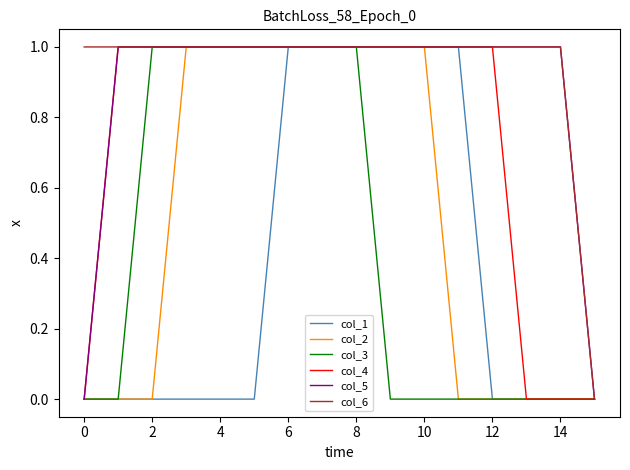

Which series has the largest total across all categories?

col_6